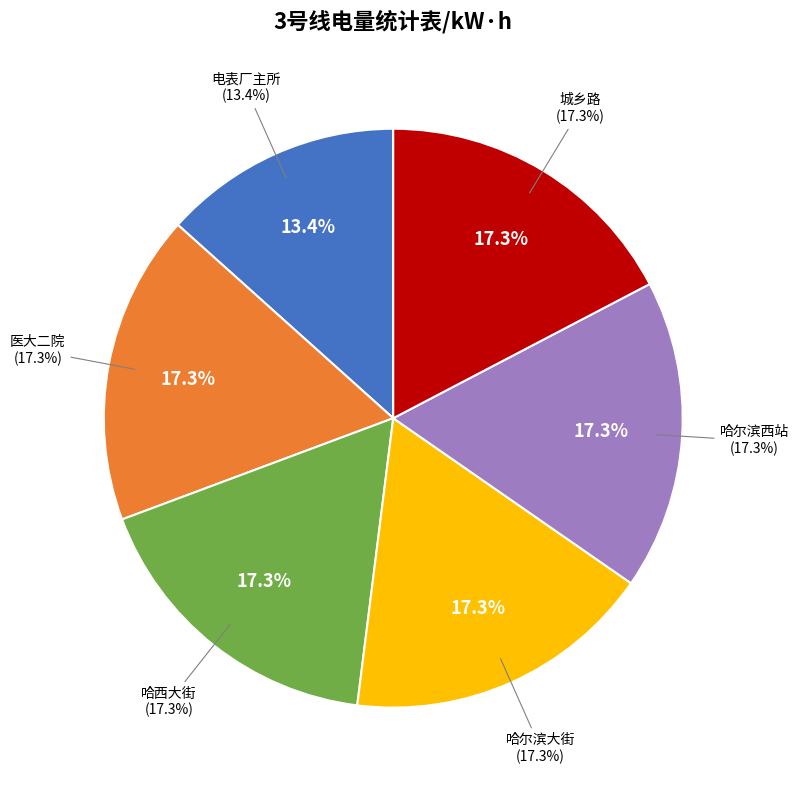

The 城乡路(402) slice represents 3% of the pie. True or false?

False